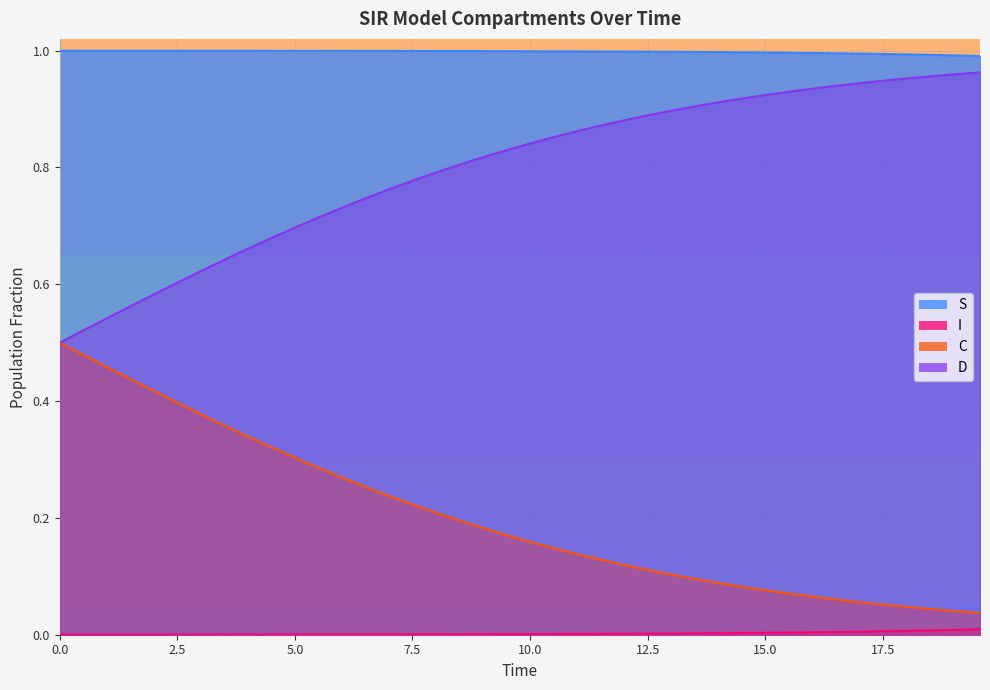

True or false: D and S intersect in this chart.

False